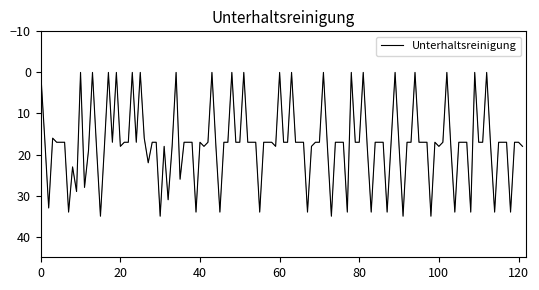

What is the greatest value displayed?

35